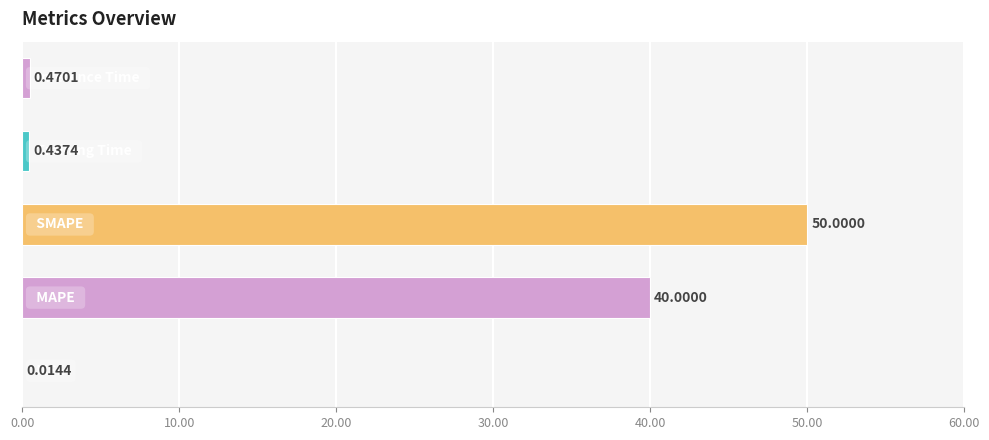

What is the sum of all values?

90.9